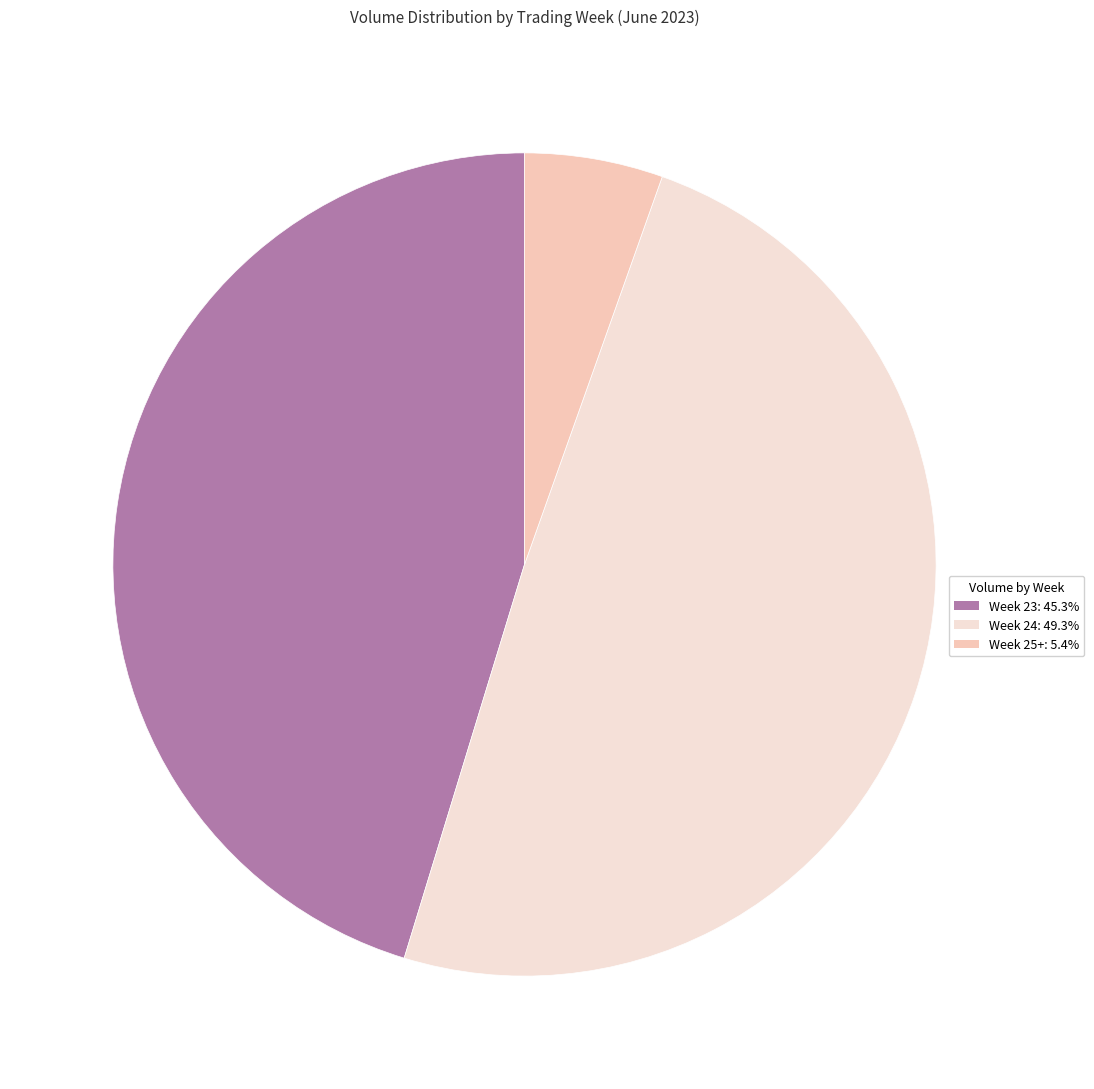

Does any single category account for the majority?

No